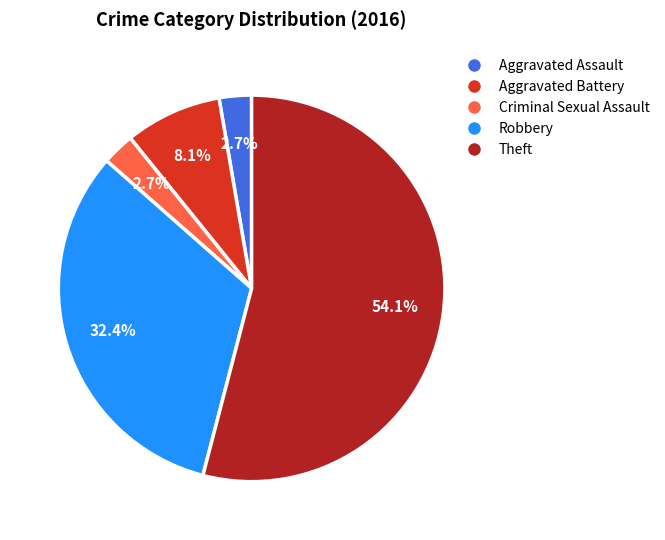

To the nearest percent, what portion does Aggravated Assault represent?

3%